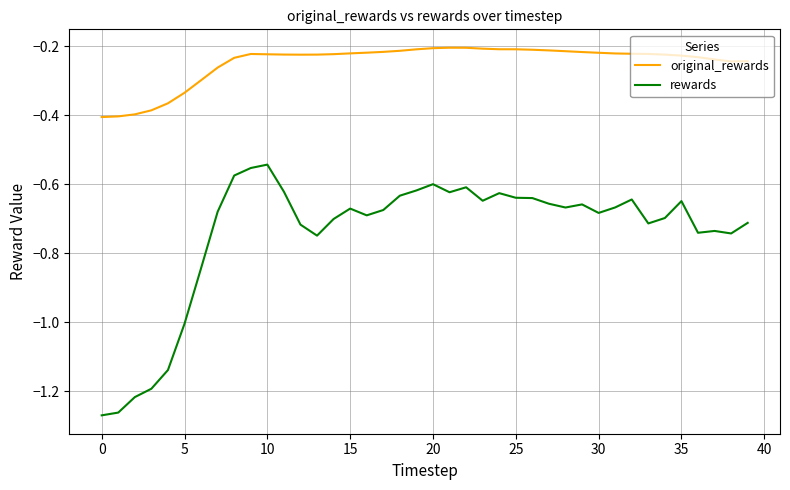

Which series has the largest range (max minus min)?

rewards